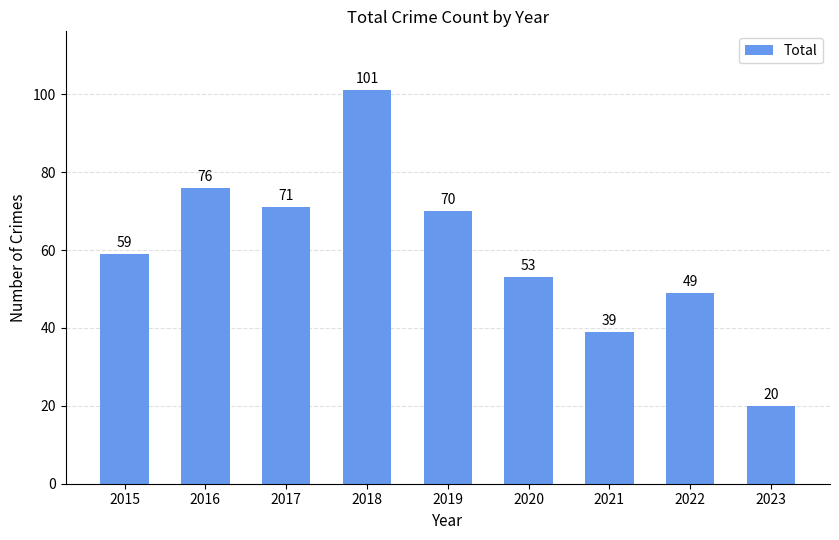

At which label is the value closest to 60?

2015